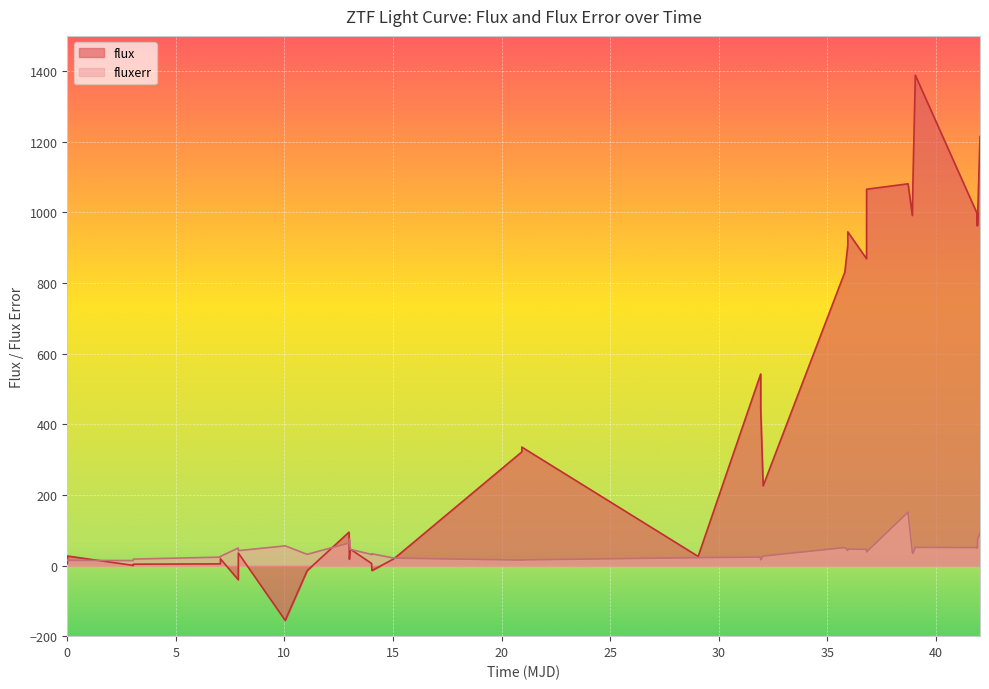

What is the average value of the fluxerr series?

41.6